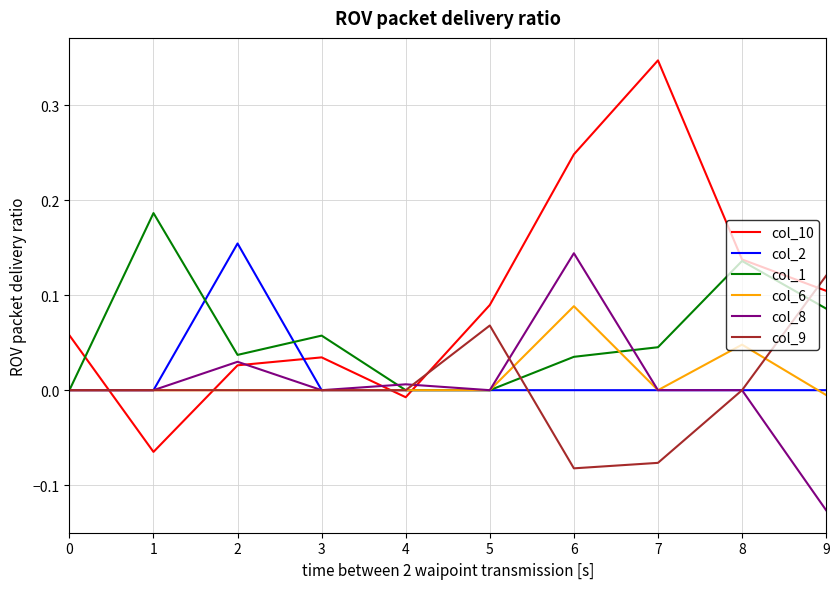

At which category is the sum across all series the highest?

6